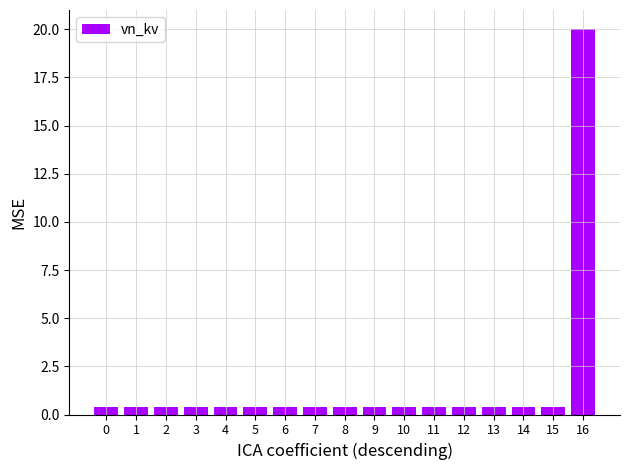

What is the value of the 2nd bar from the left?

0.4